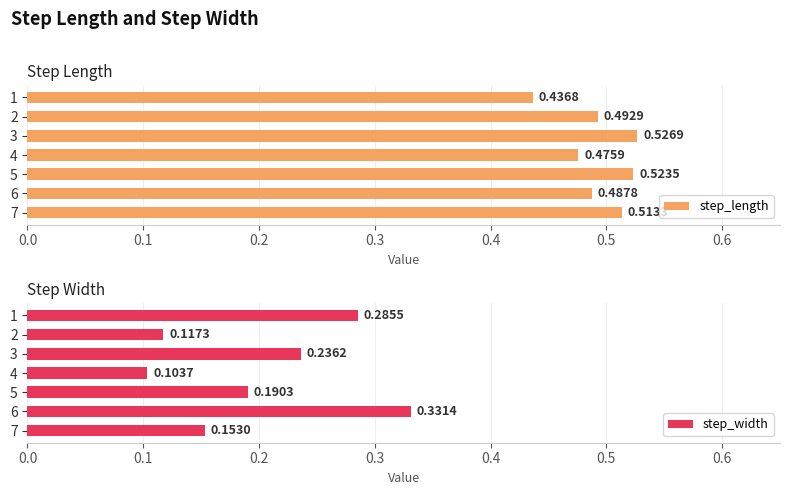

At how many categories does at least one series exceed 0?

7